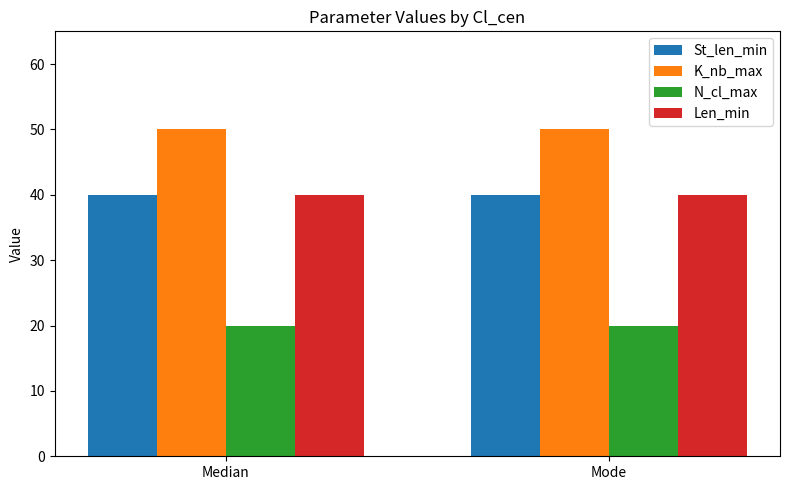

What is the label of the 1st bar from the right?

Mode